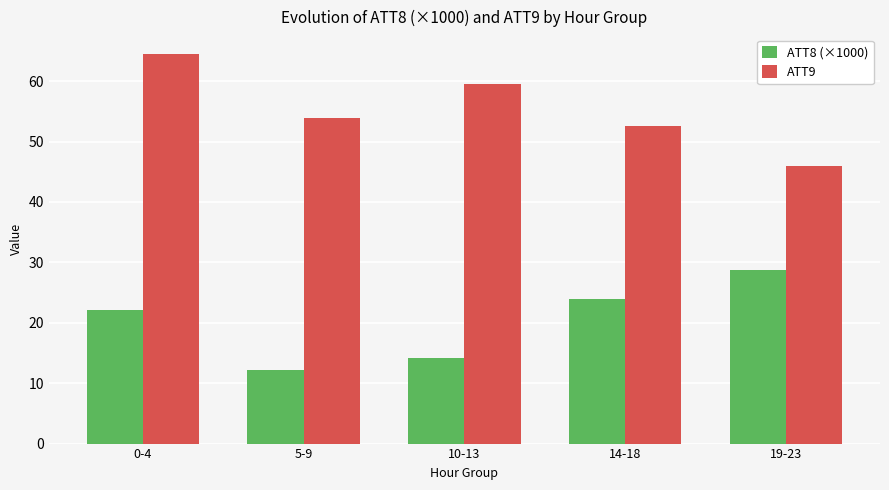

What is the spread (max minus min) of values at 10-13?

45.3